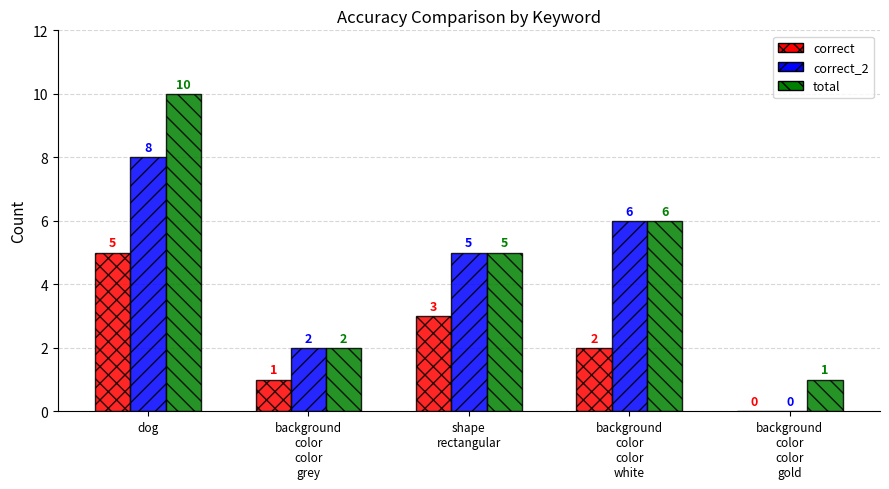

Does the chart contain stacked bars?

No